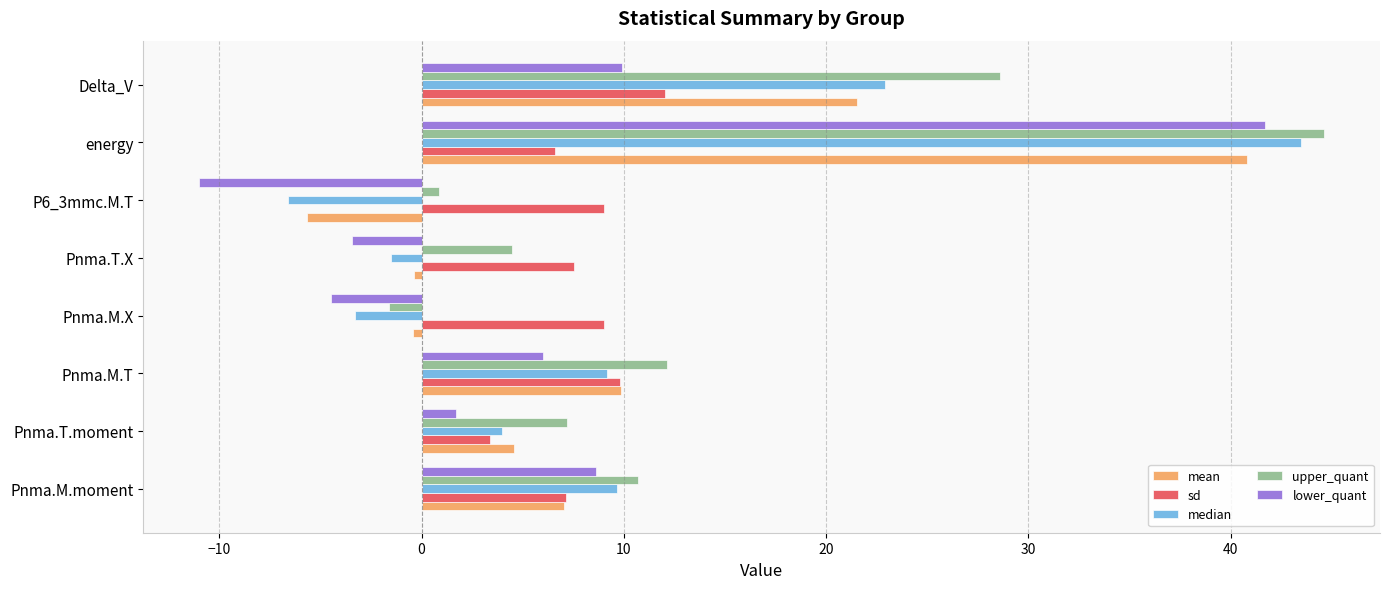

Which series has the largest total across all categories?

upper_quant